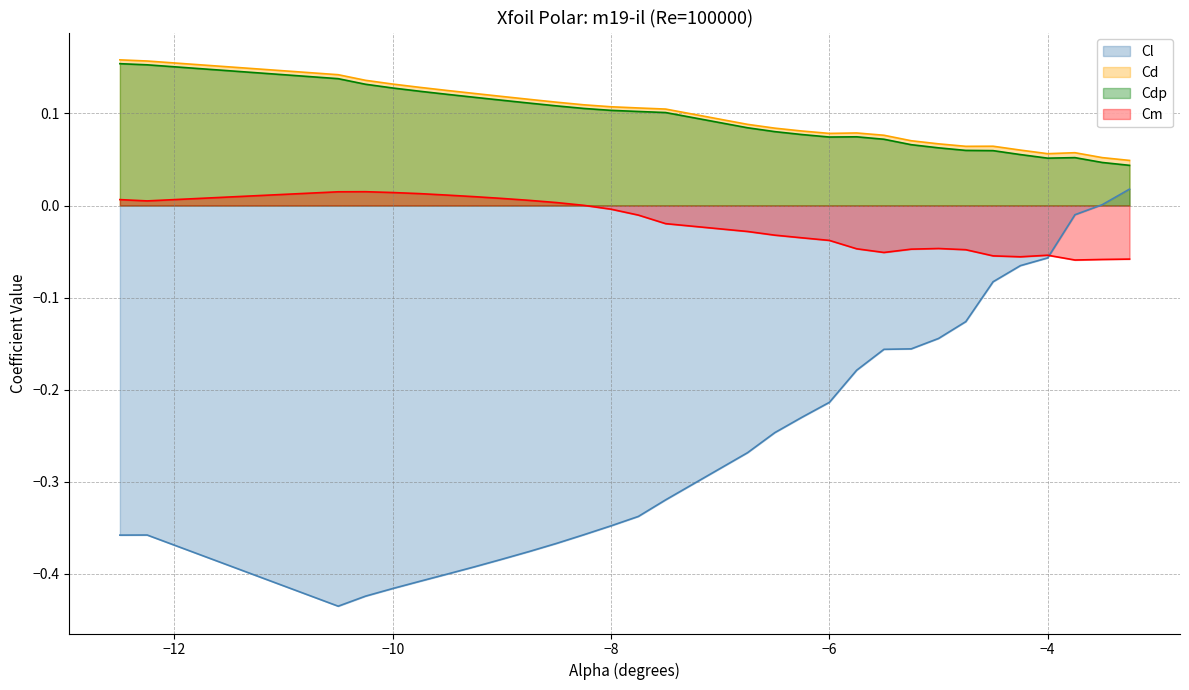

The value of Cl at −10 is -0.6. True or false?

False